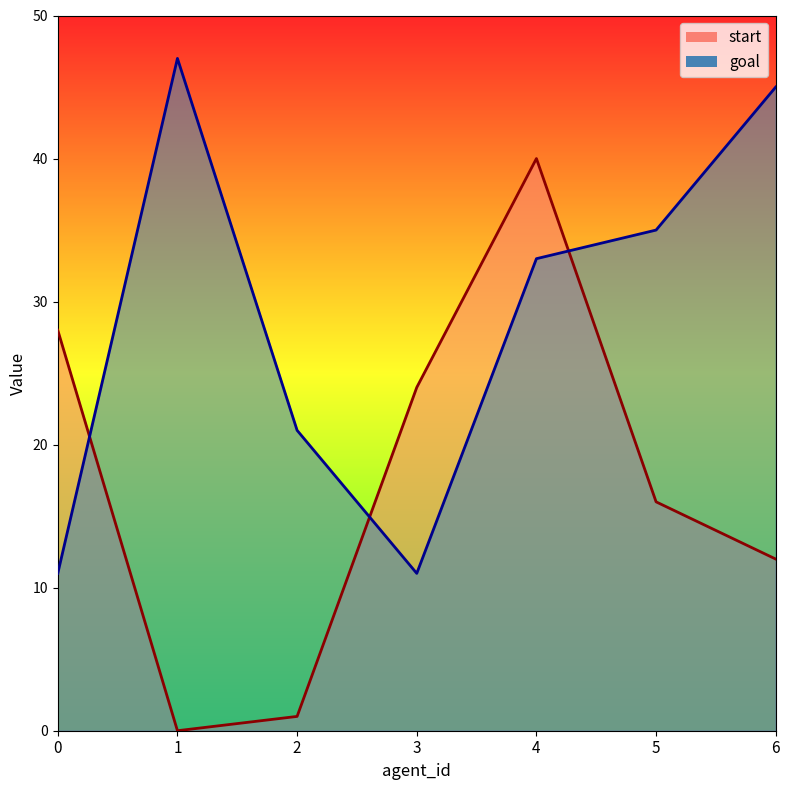

Does the chart have visible grid lines?

No